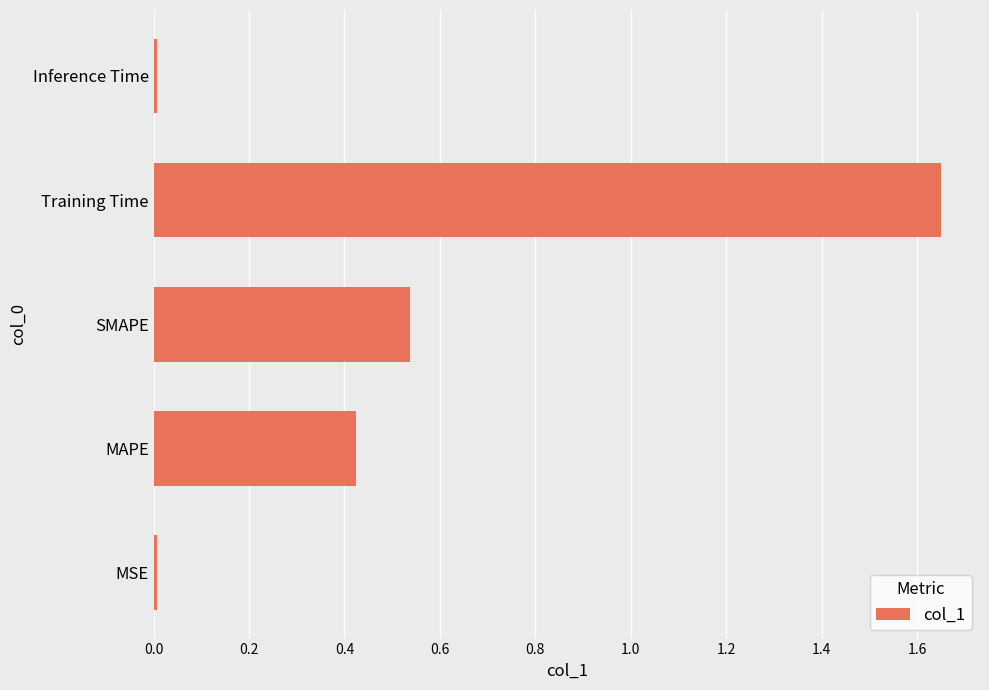

Which category has the highest value across all series?

Training Time